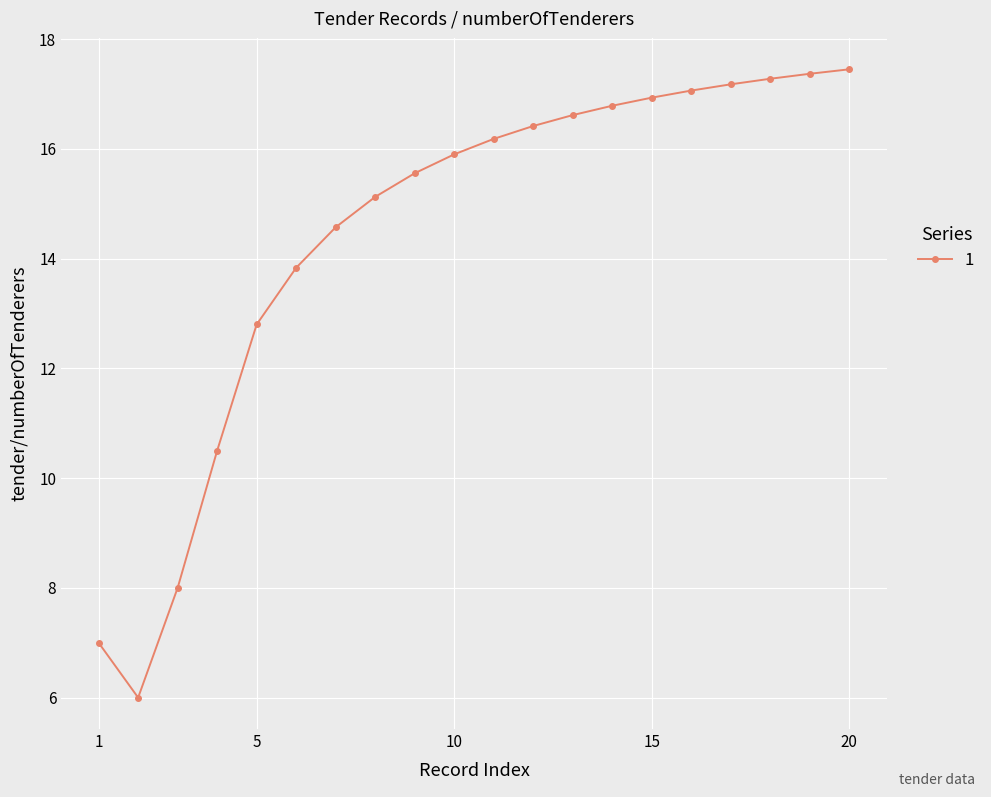

What is the average value?

14.4